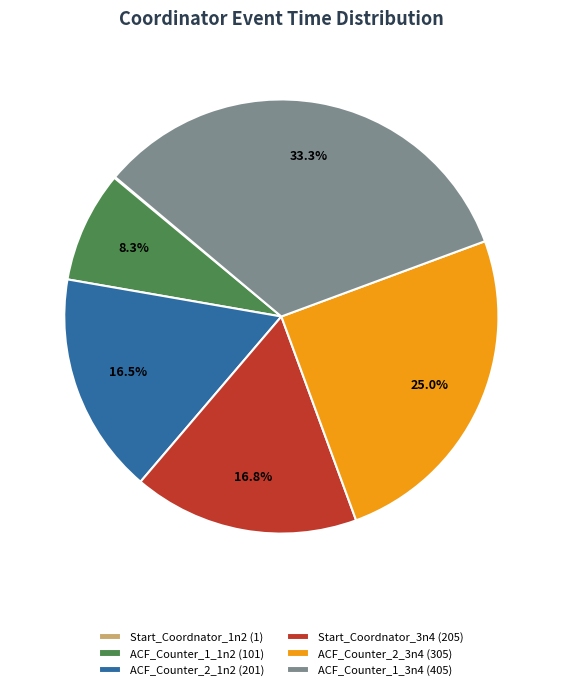

Approximately how many times larger is the value at ACF_Counter_1_3n4 (405) compared to Start_Coordnator_3n4 (205)?

2.0